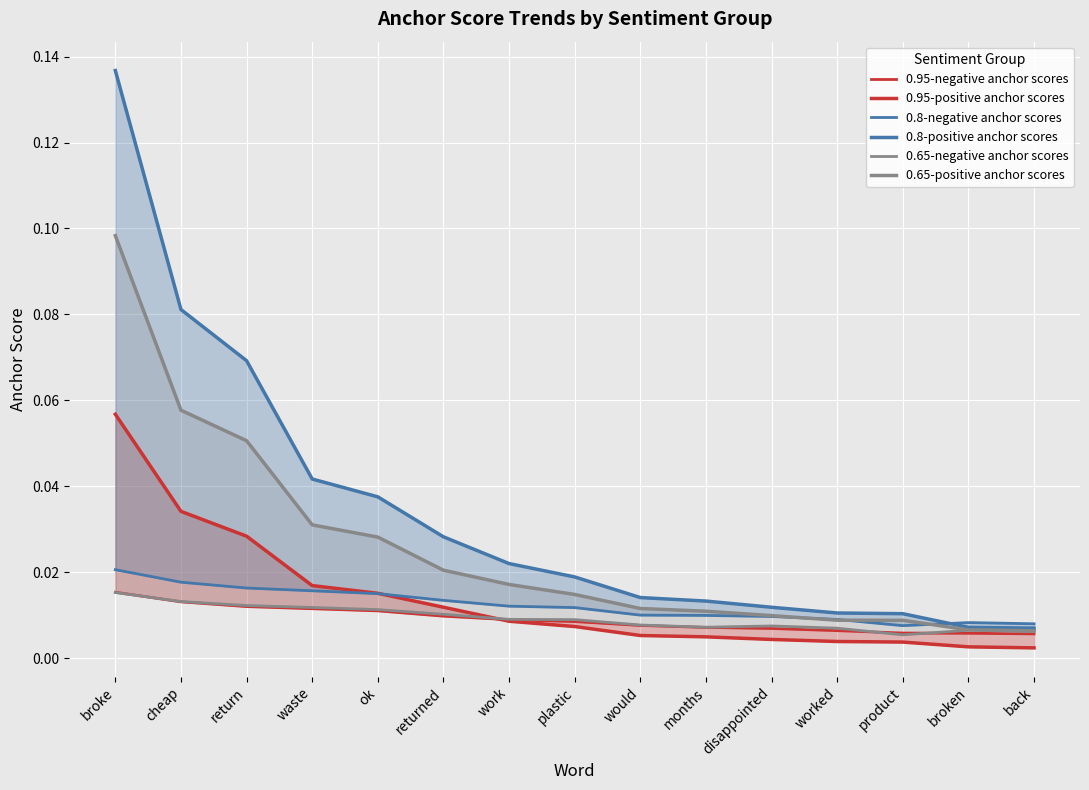

Where is the first local minimum for 0.65-negative anchor scores?

months